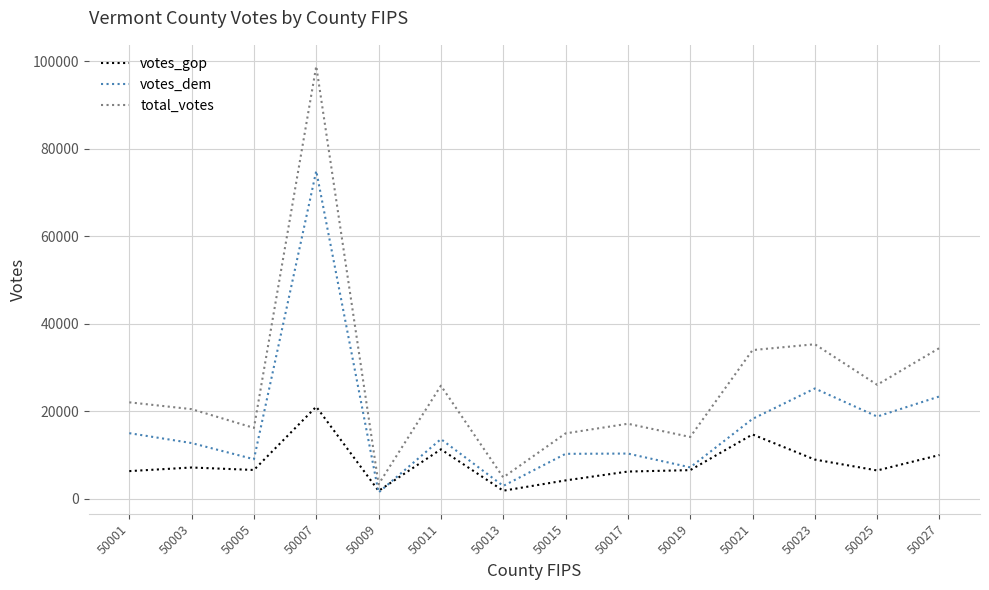

In votes_dem, how many points are higher than both neighbors (excluding endpoints)?

4